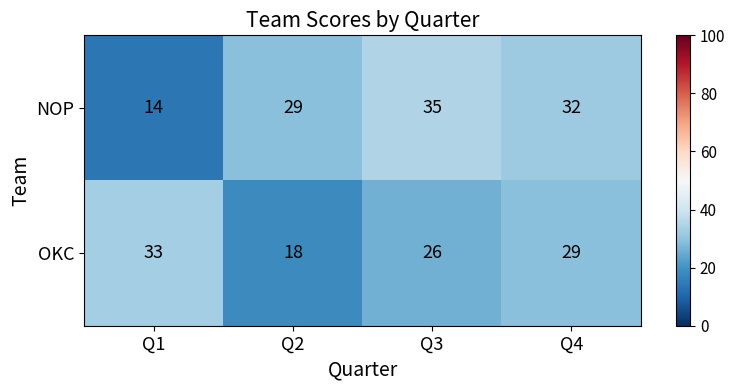

Count the number of data series in this chart.

2